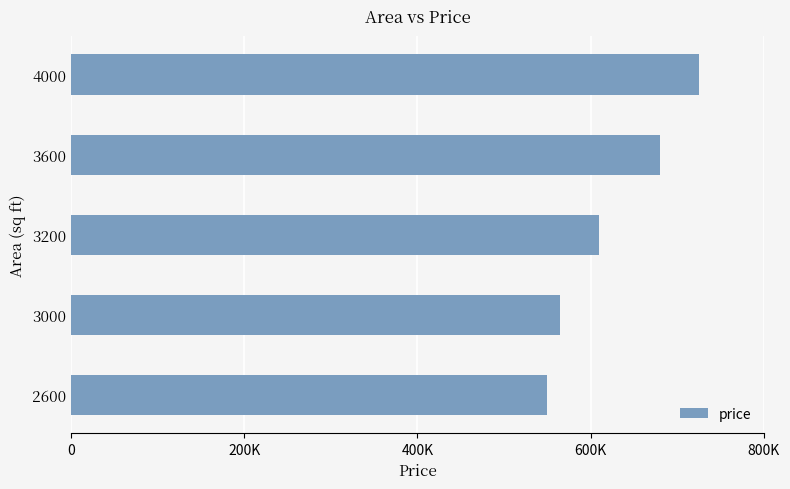

List the labels in order of value, smallest first.

2600, 3000, 3200, 3600, 4000